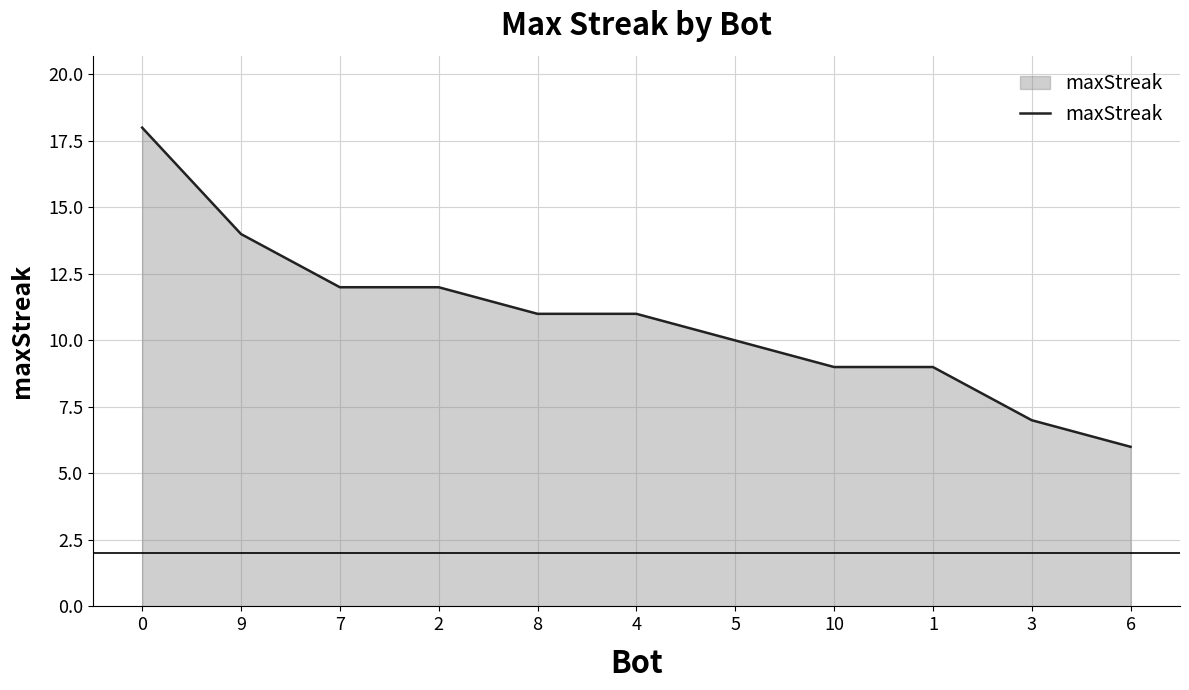

What is the sum of all values?

119